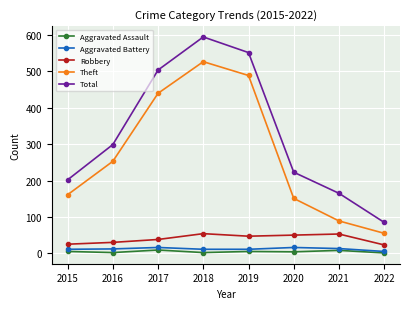

How many distinct data groups are displayed?

5